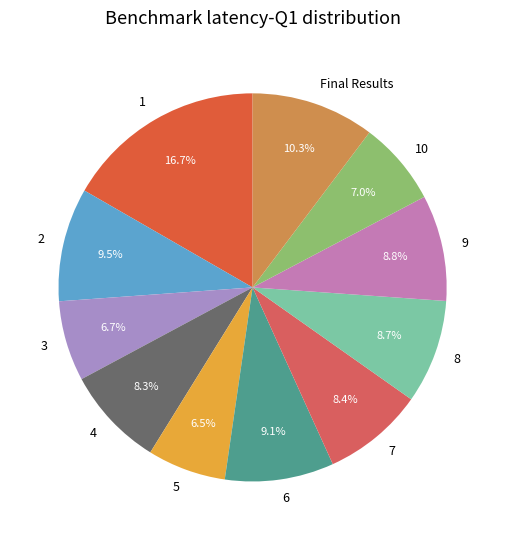

Combined, do 3 and 6 account for over 50%?

No